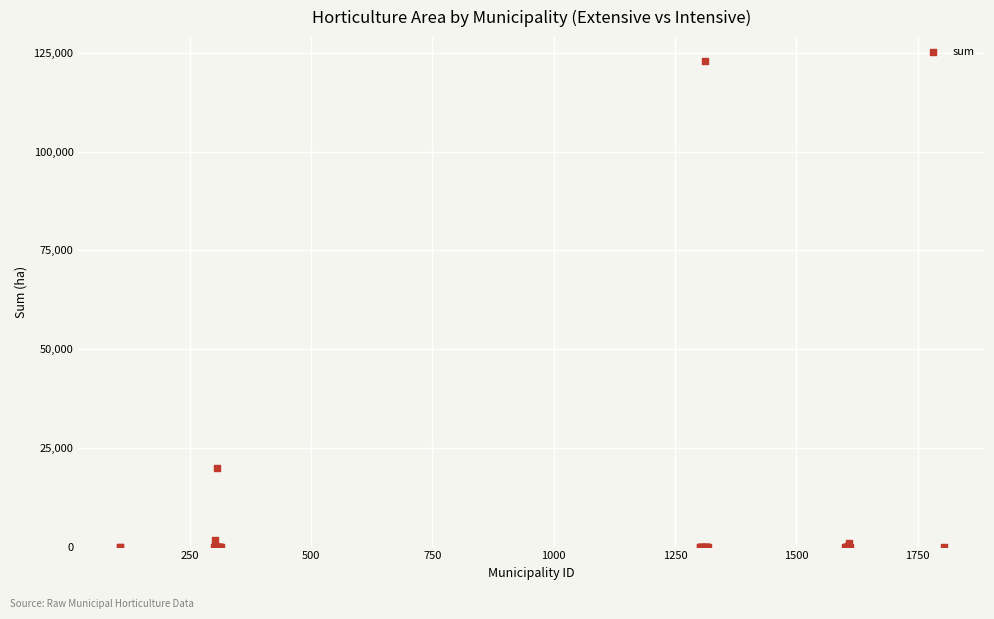

What Y value in the scatter plot is closest to 61425?

19927.6